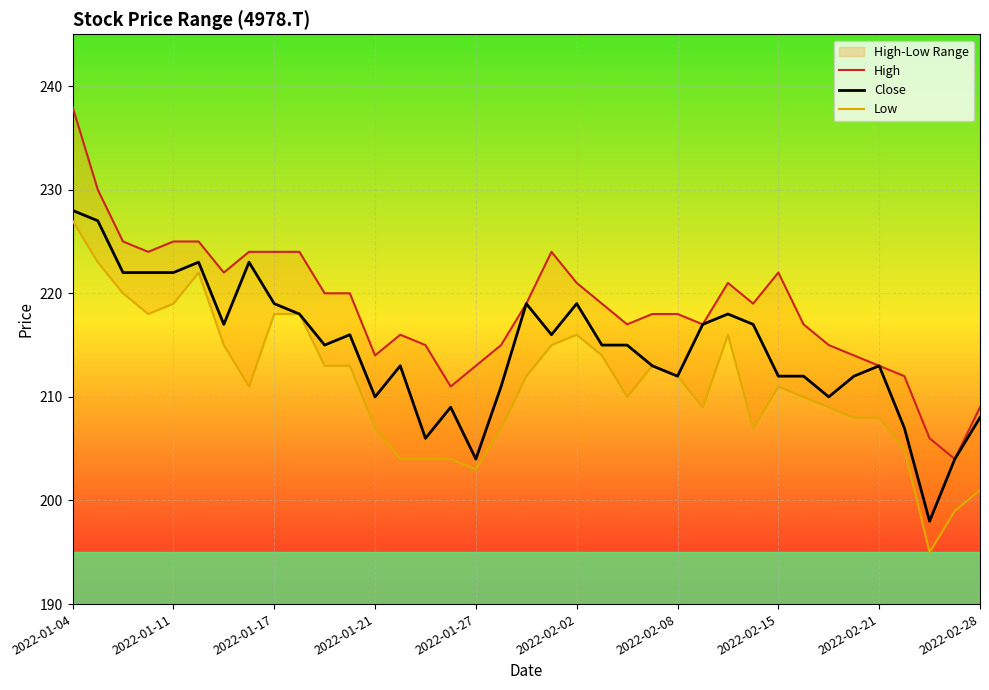

Does the chart display data point markers on the line(s)?

No